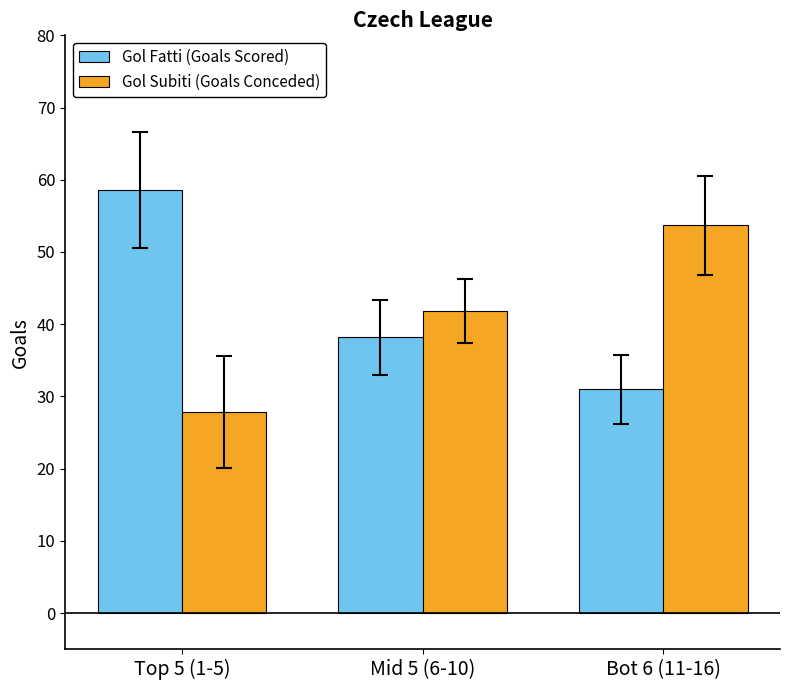

How many distinct data groups are displayed?

2